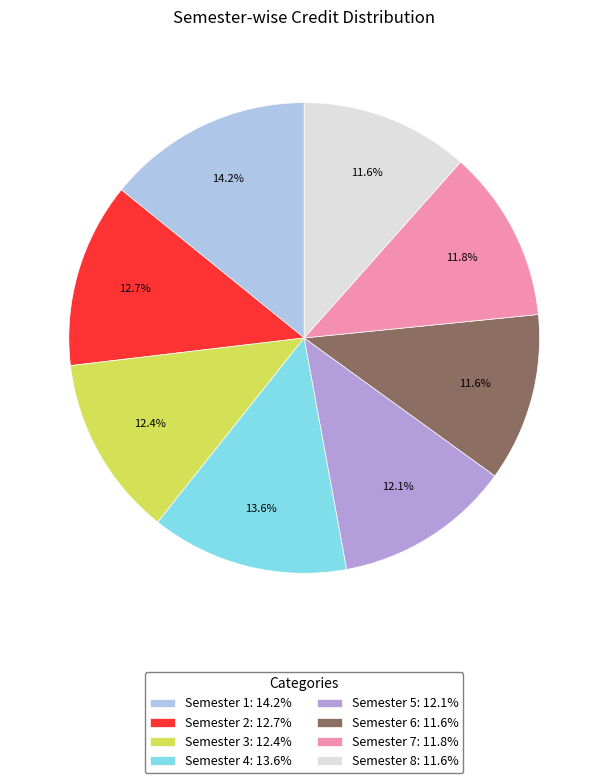

How much of the chart is everything except Semester 6: 11.6%?

88.4%